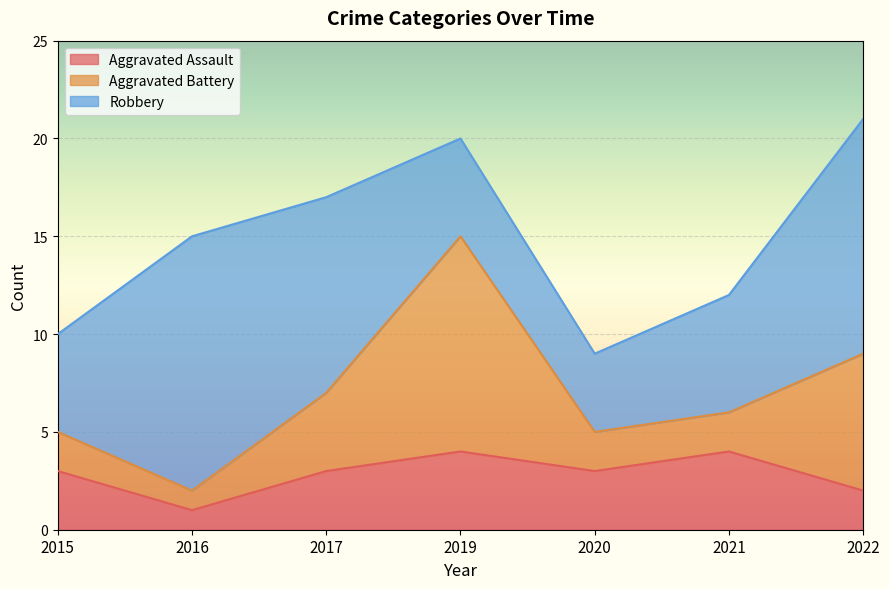

What is the average value of the Robbery series?

8